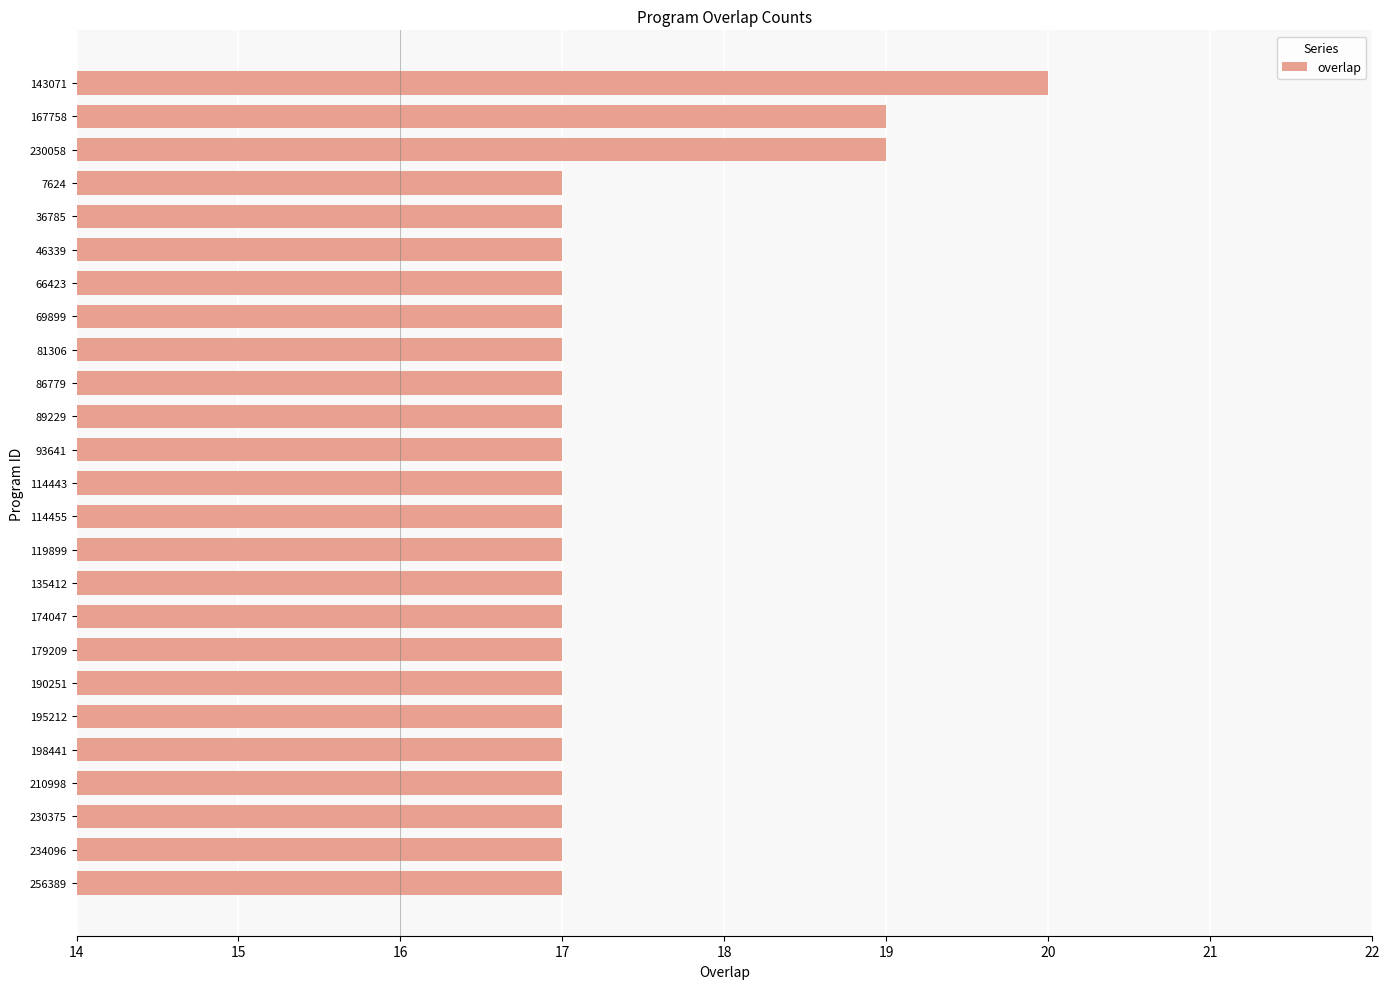

Approximately how many times larger is the value at 66423 compared to 7624?

1.0